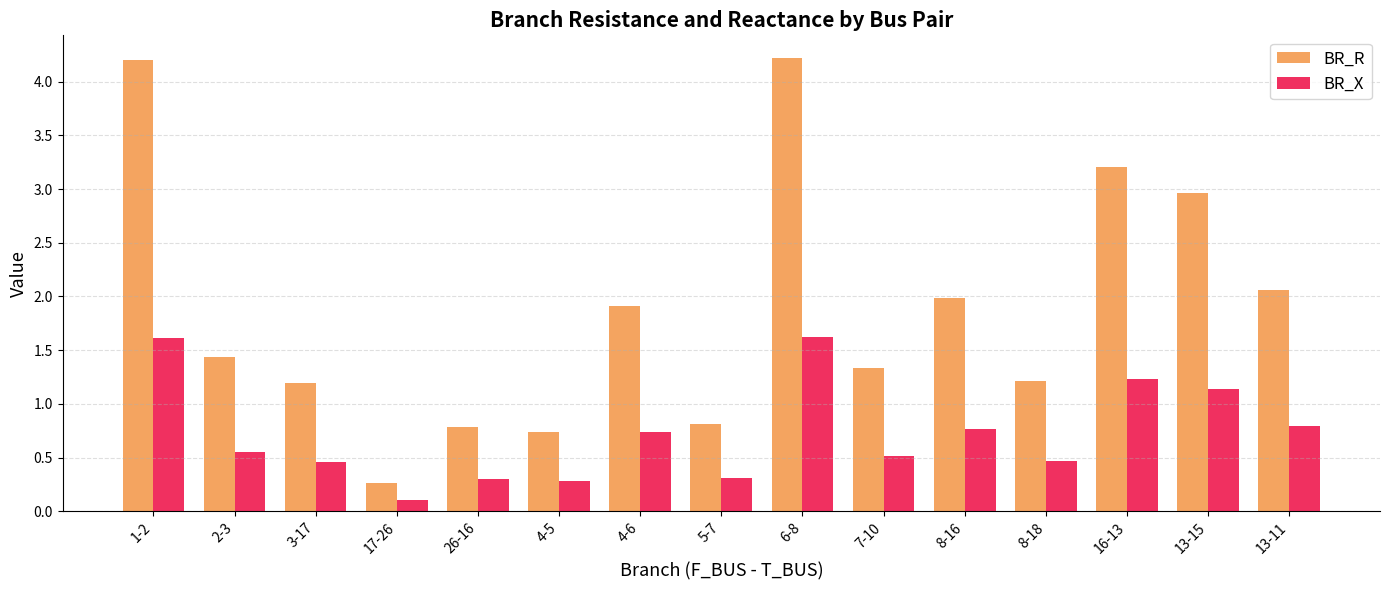

Which series has the widest spread of values?

BR_R